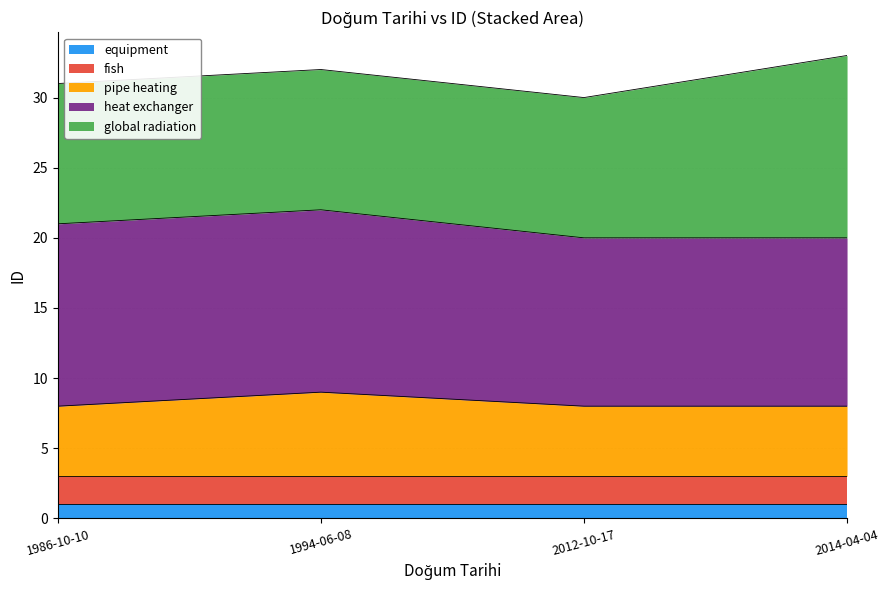

What is the total value across all series at 2014-04-04?

33